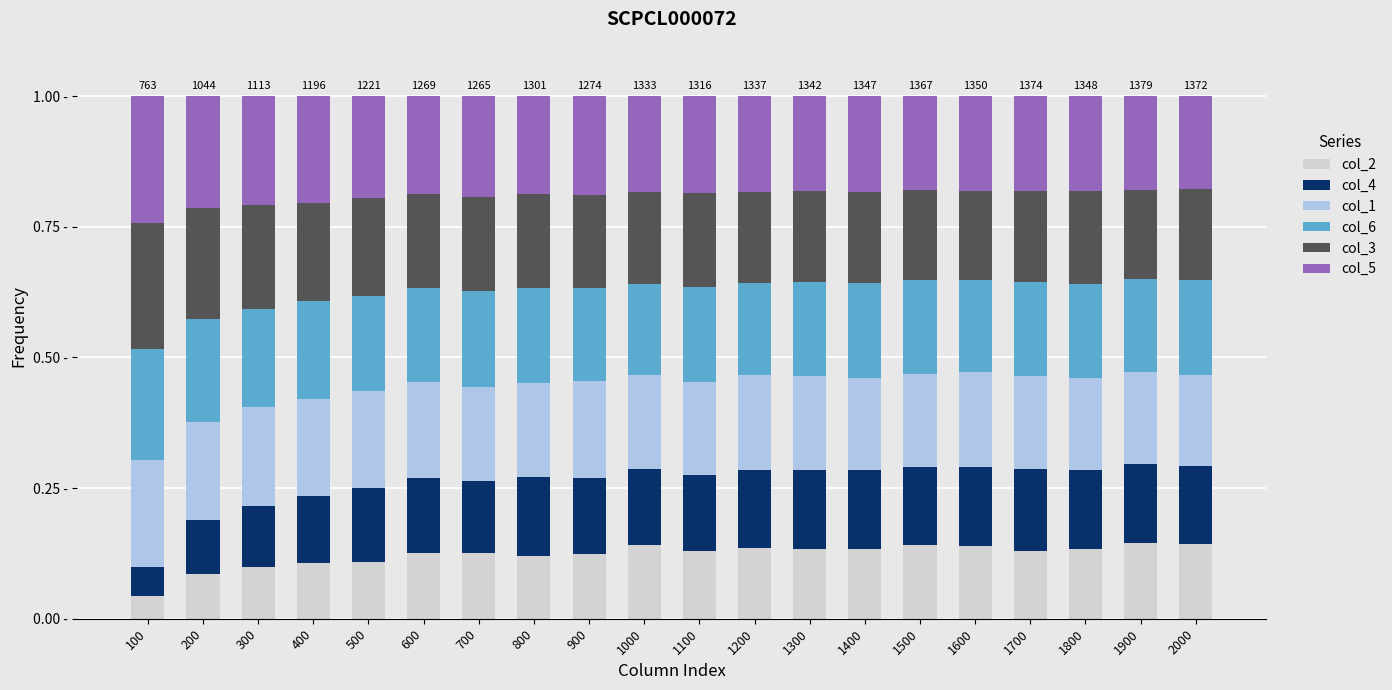

At how many categories does at least one series exceed 0?

20